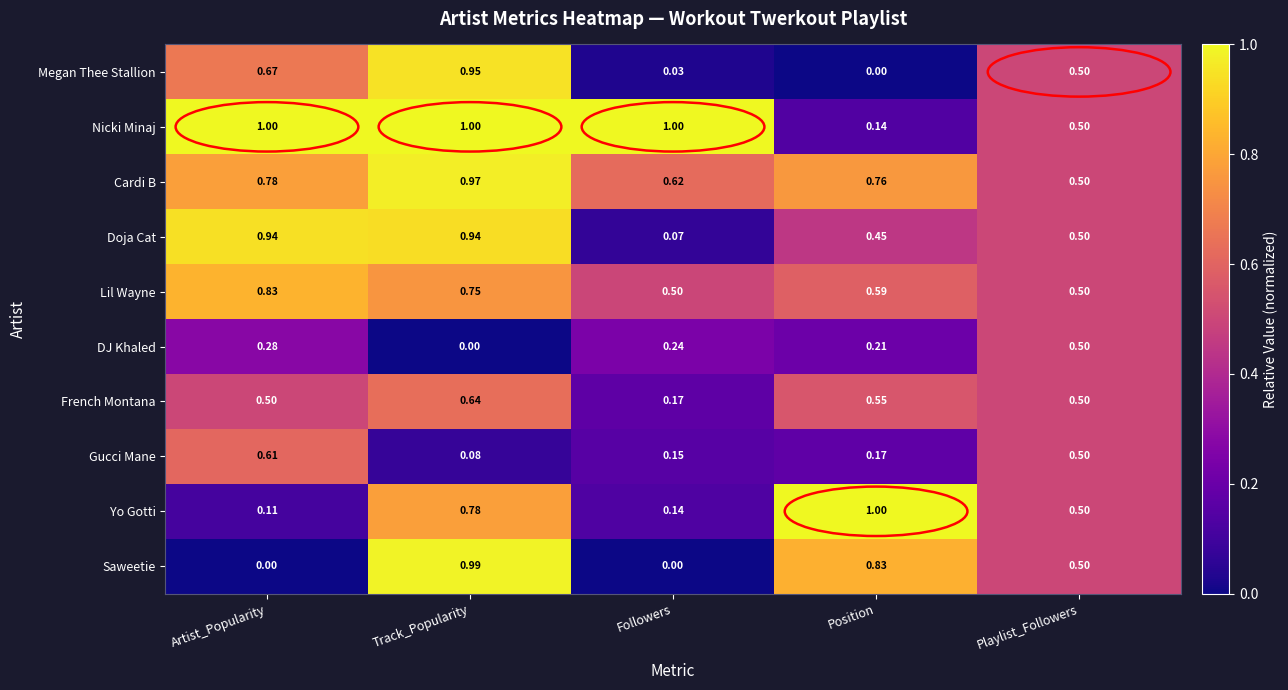

Is the value of DJ Khaled at Track_Popularity greater than the value of French Montana at Followers?

No